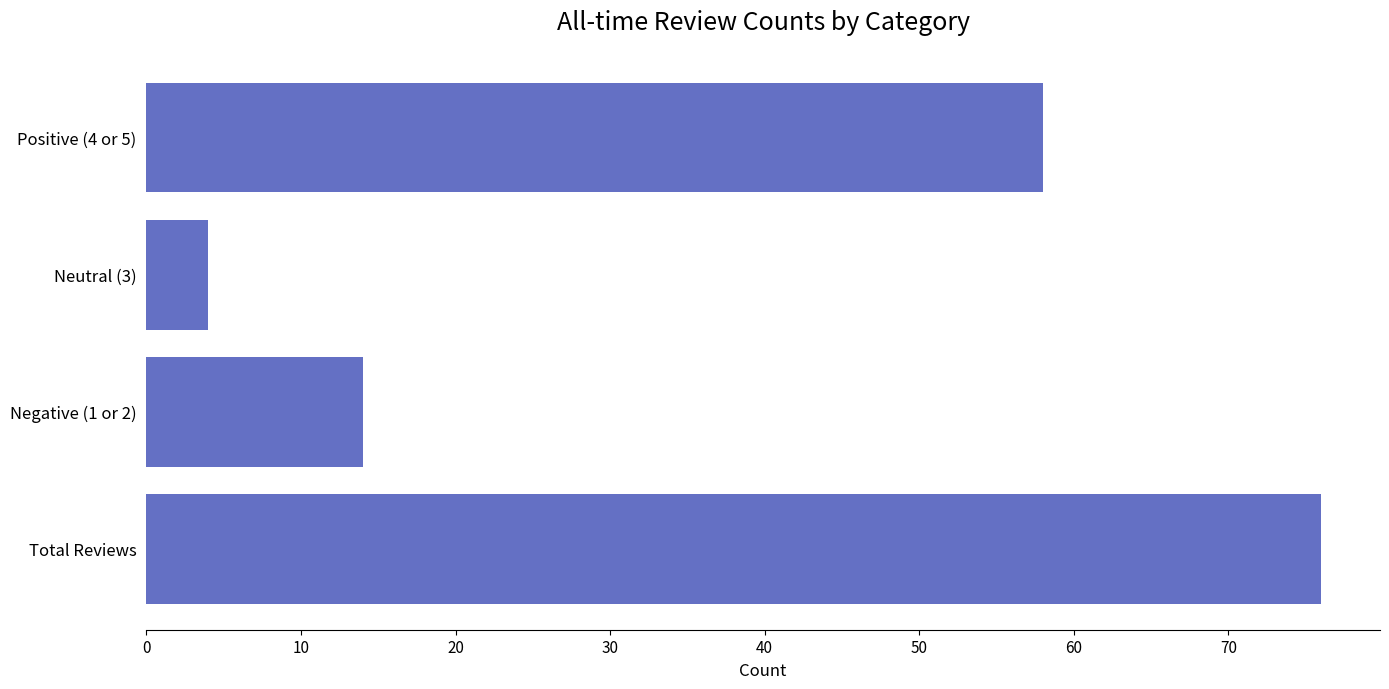

What is the value of the 3rd bar from the top?

14